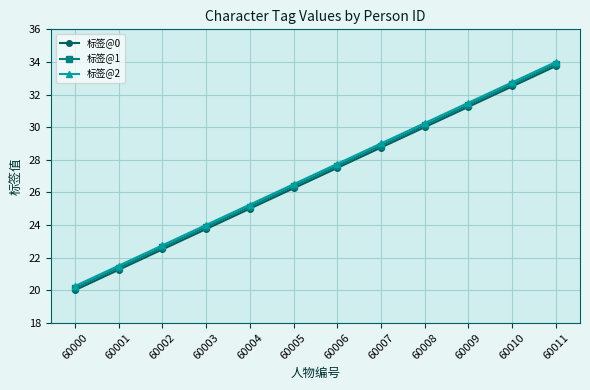

True or false: 标签@0 and 标签@2 cross at least once.

False